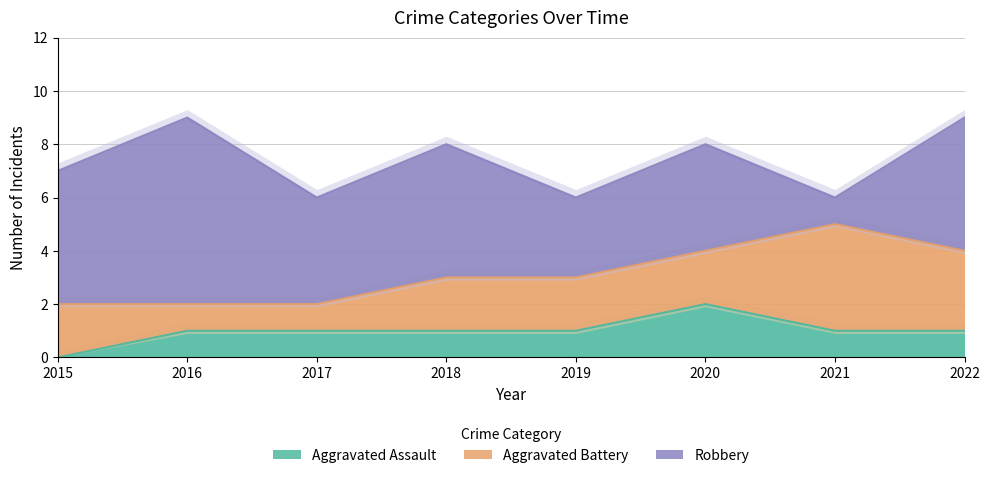

Count the Aggravated Battery values in the range 2 to 3.

5